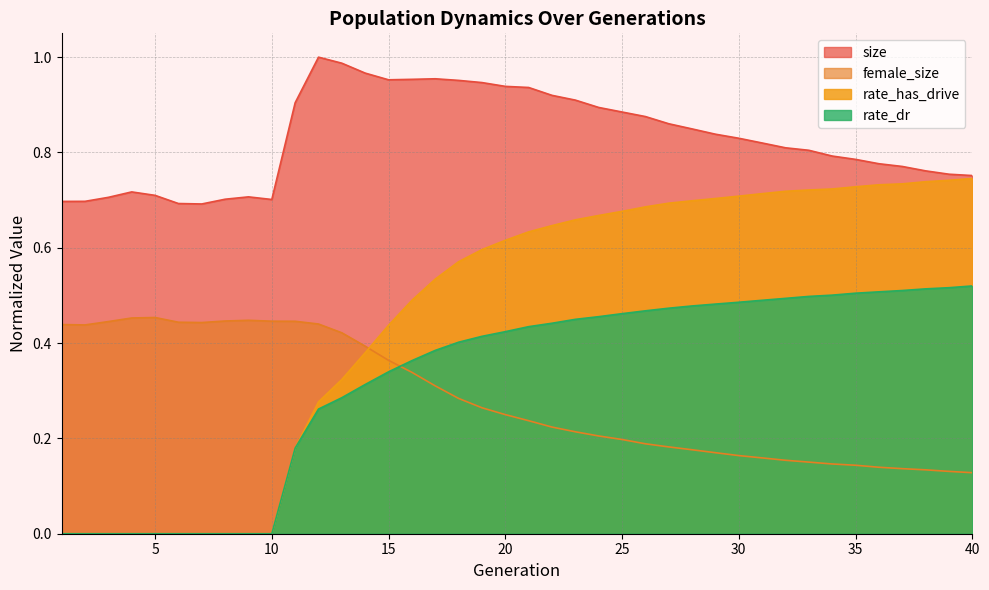

True or false: rate_dr and rate_has_drive cross at least once.

False